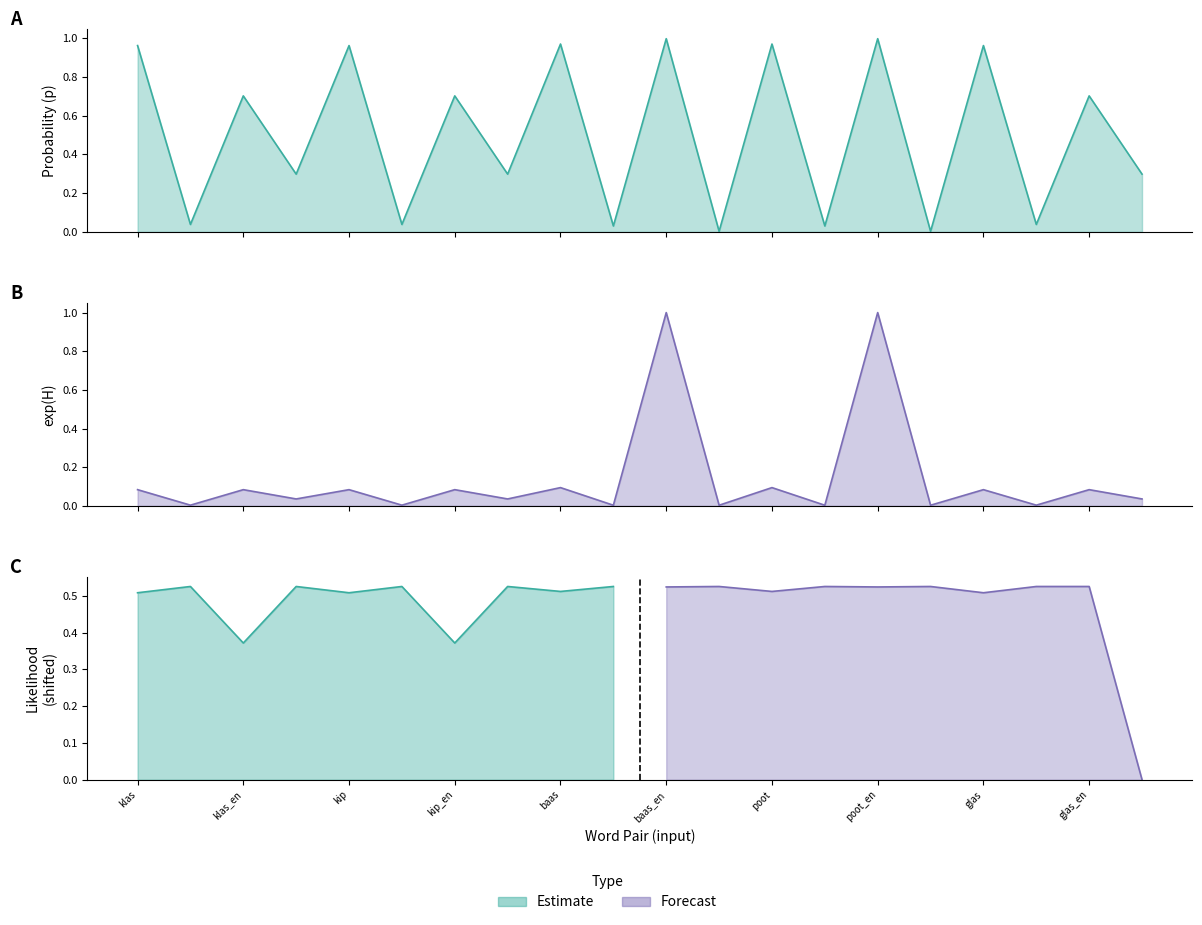

How many times do expH and p cross each other?

4